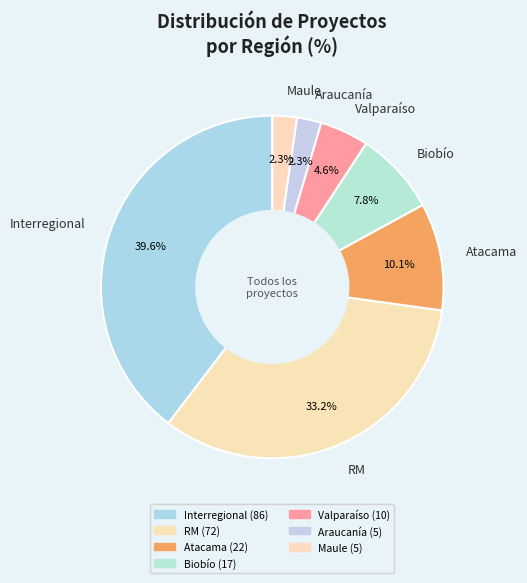

To the nearest percent, what is the average slice percentage?

14%